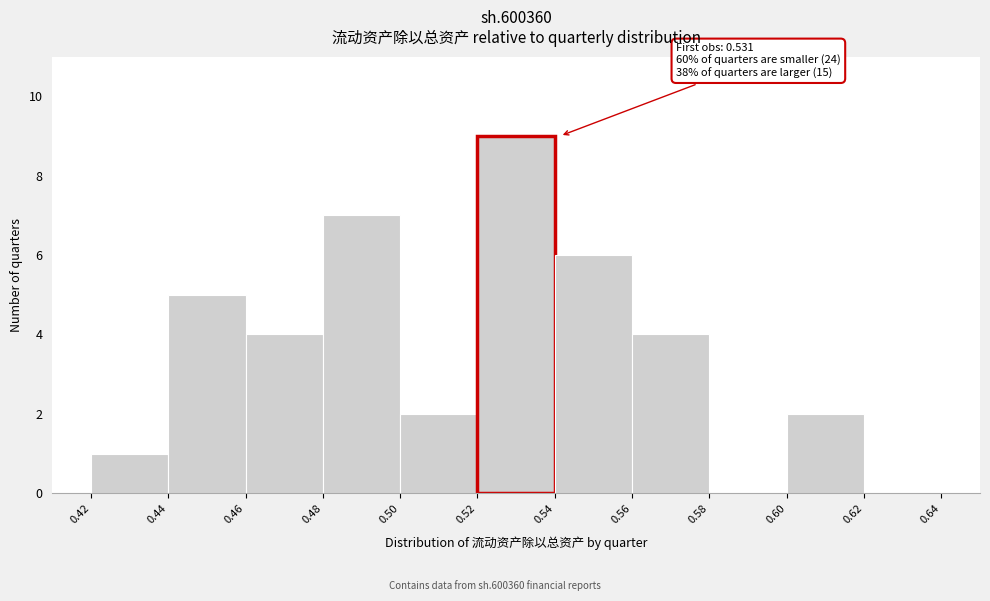

Which range on the x-axis has the tallest bar?

0.52 to 0.54